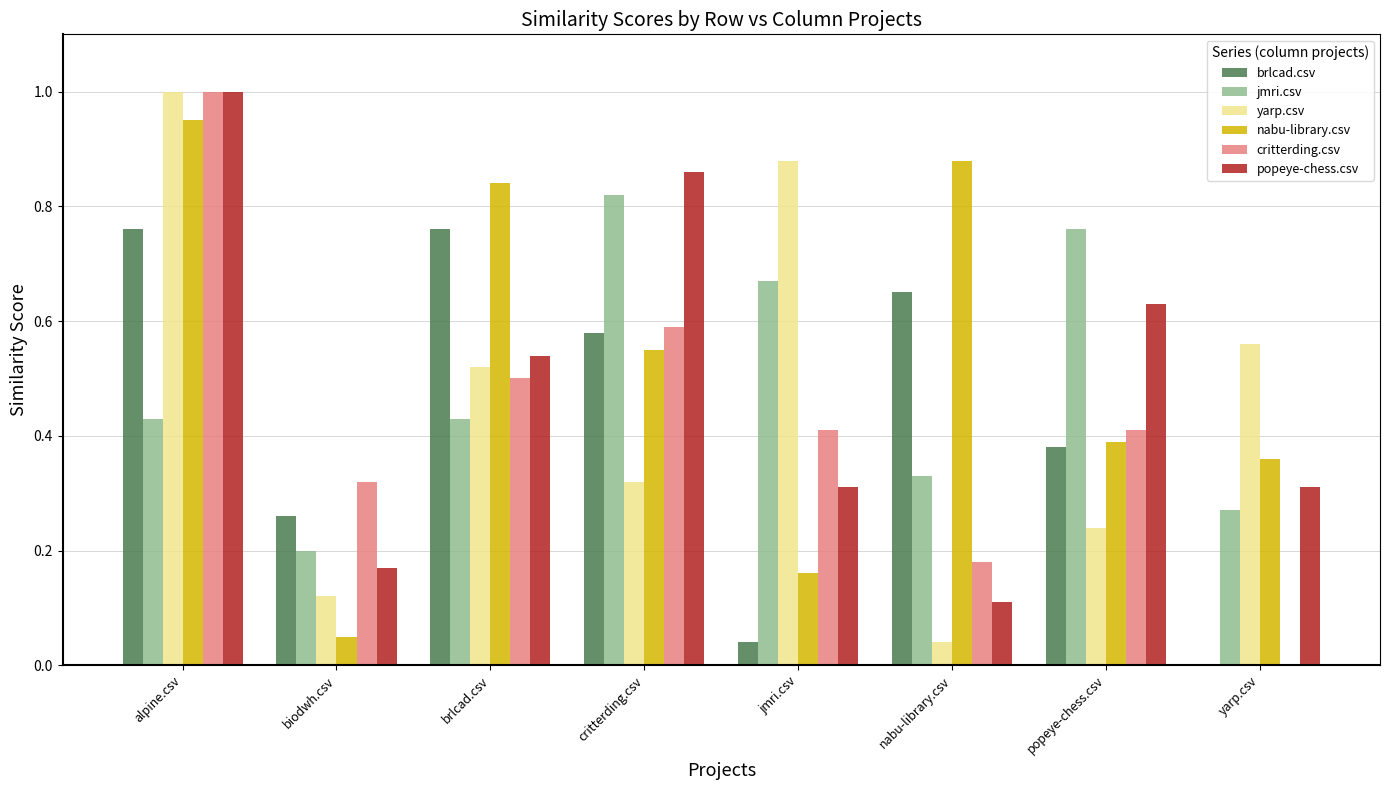

Which series changed the most between biodwh.csv and popeye-chess.csv?

jmri.csv